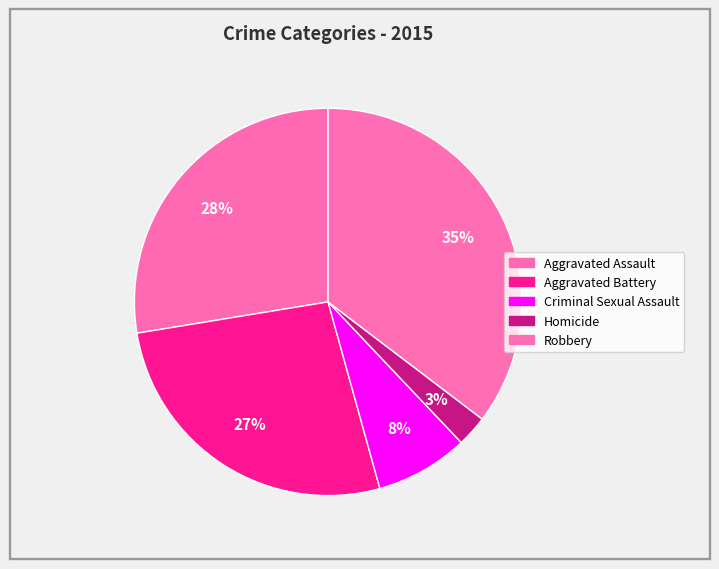

Is Aggravated Battery the majority of the pie?

No